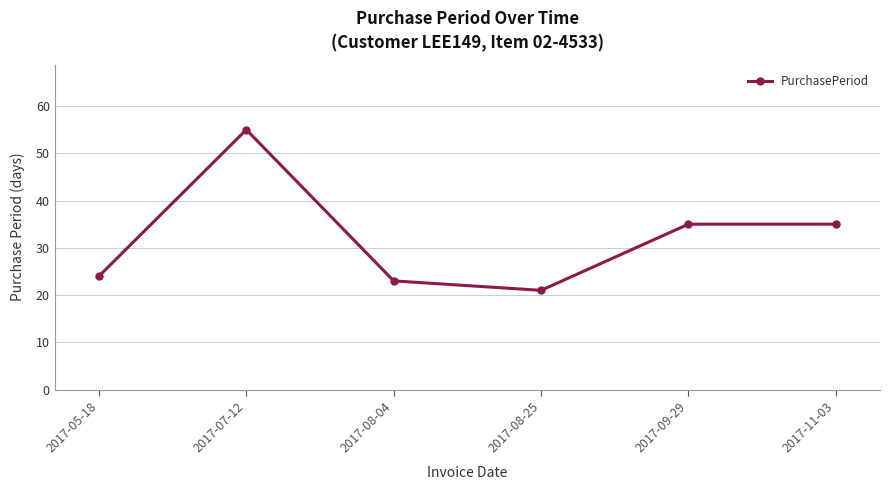

What is the sum of all values?

193